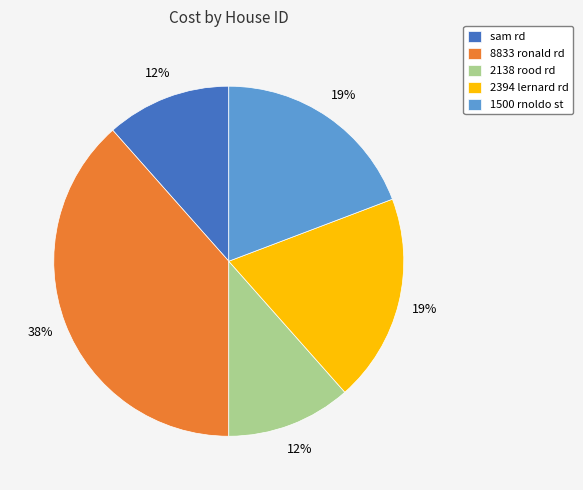

Is there any slice that represents more than half of the pie?

No